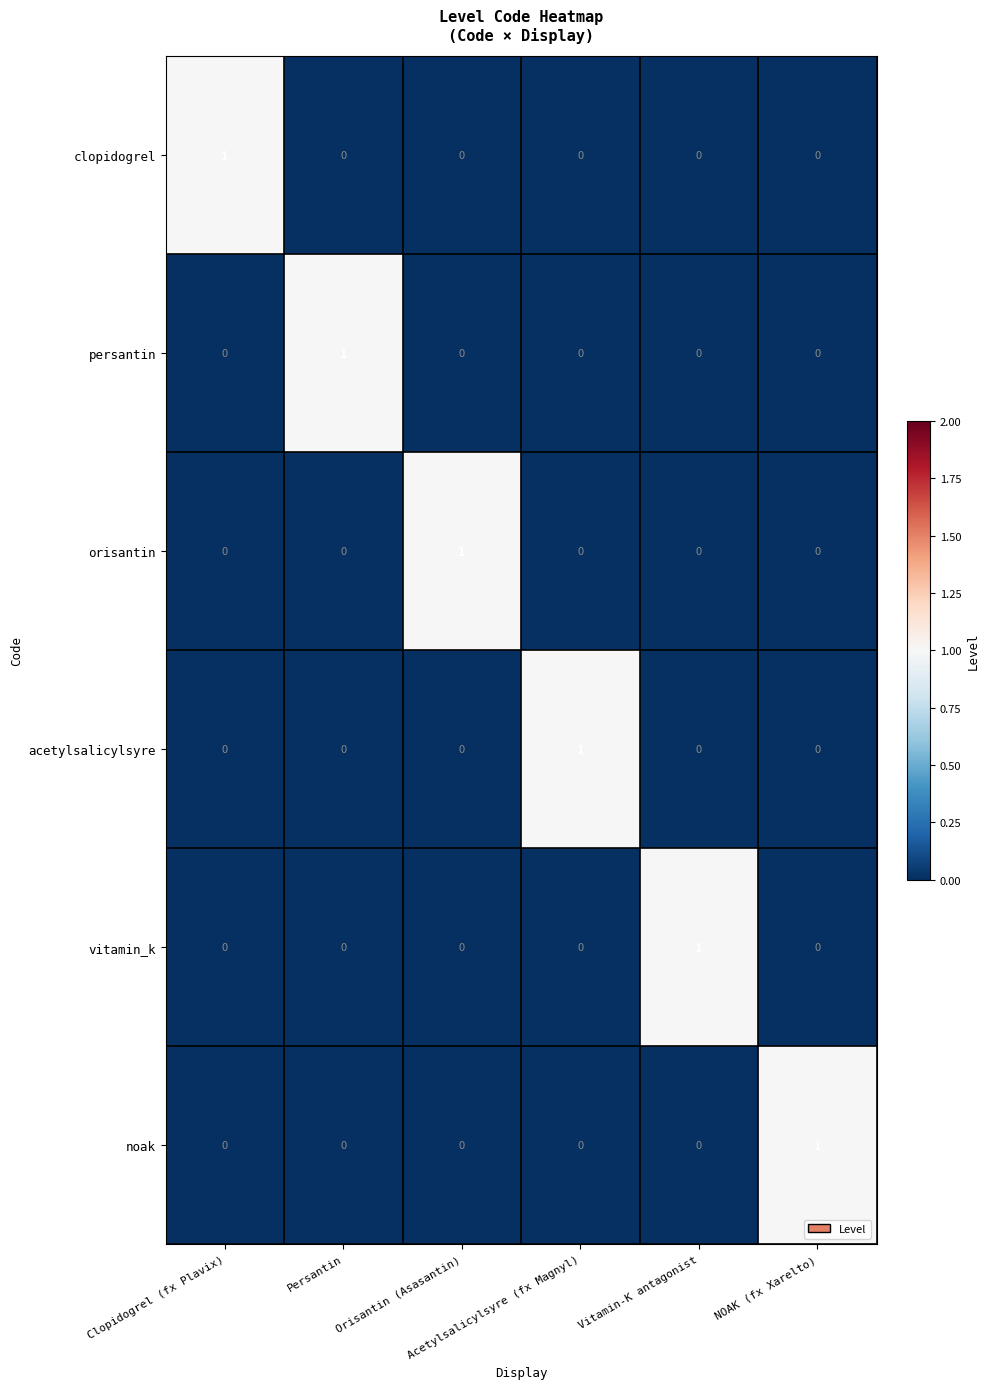

At how many categories does at least one series exceed 0?

6